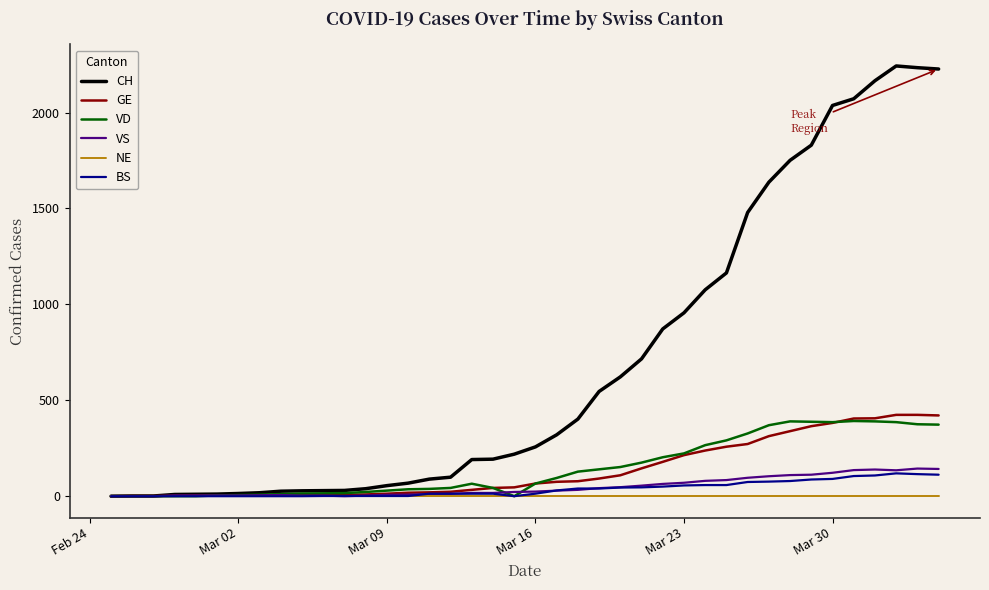

What is the maximum value for VD?

392